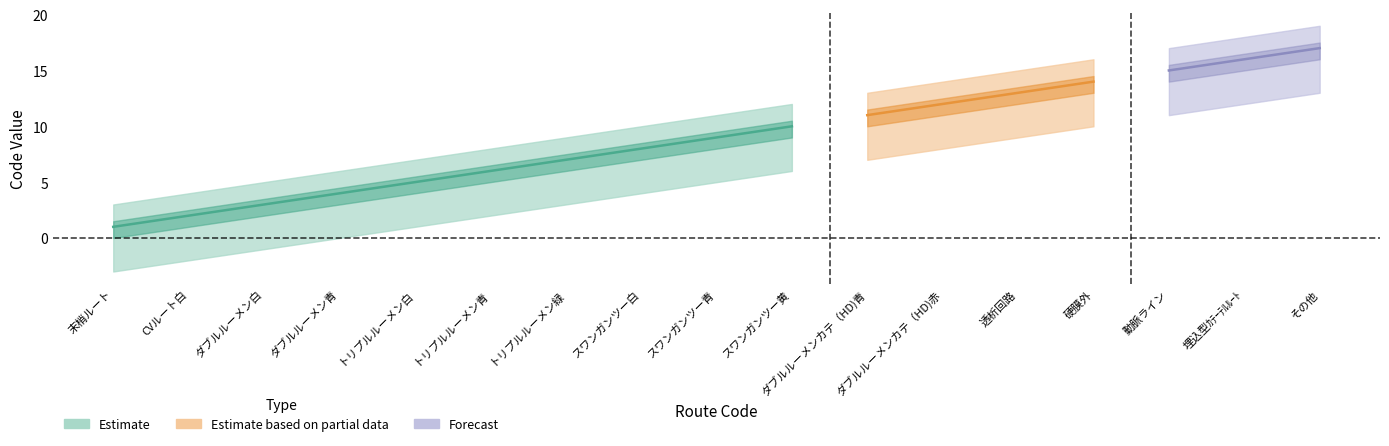

List the labels in order of Estimate value, largest first.

その他, 埋込型ｶﾃｰﾃﾙﾙｰﾄ, 動脈ライン, 硬膜外, 透析回路, ダブルルーメンカテ（HD)赤, ダブルルーメンカテ（HD)青, スワンガンツー黄, スワンガンツー青, スワンガンツー白, トリプルルーメン緑, トリプルルーメン青, トリプルルーメン白, ダブルルーメン青, ダブルルーメン白, CVルート白, 末梢ルート